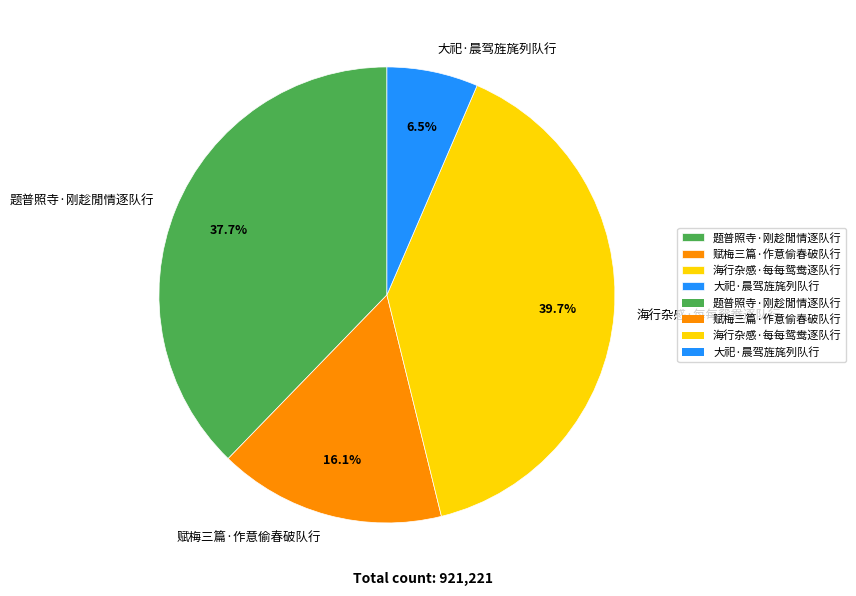

Is there any slice that represents more than half of the pie?

No